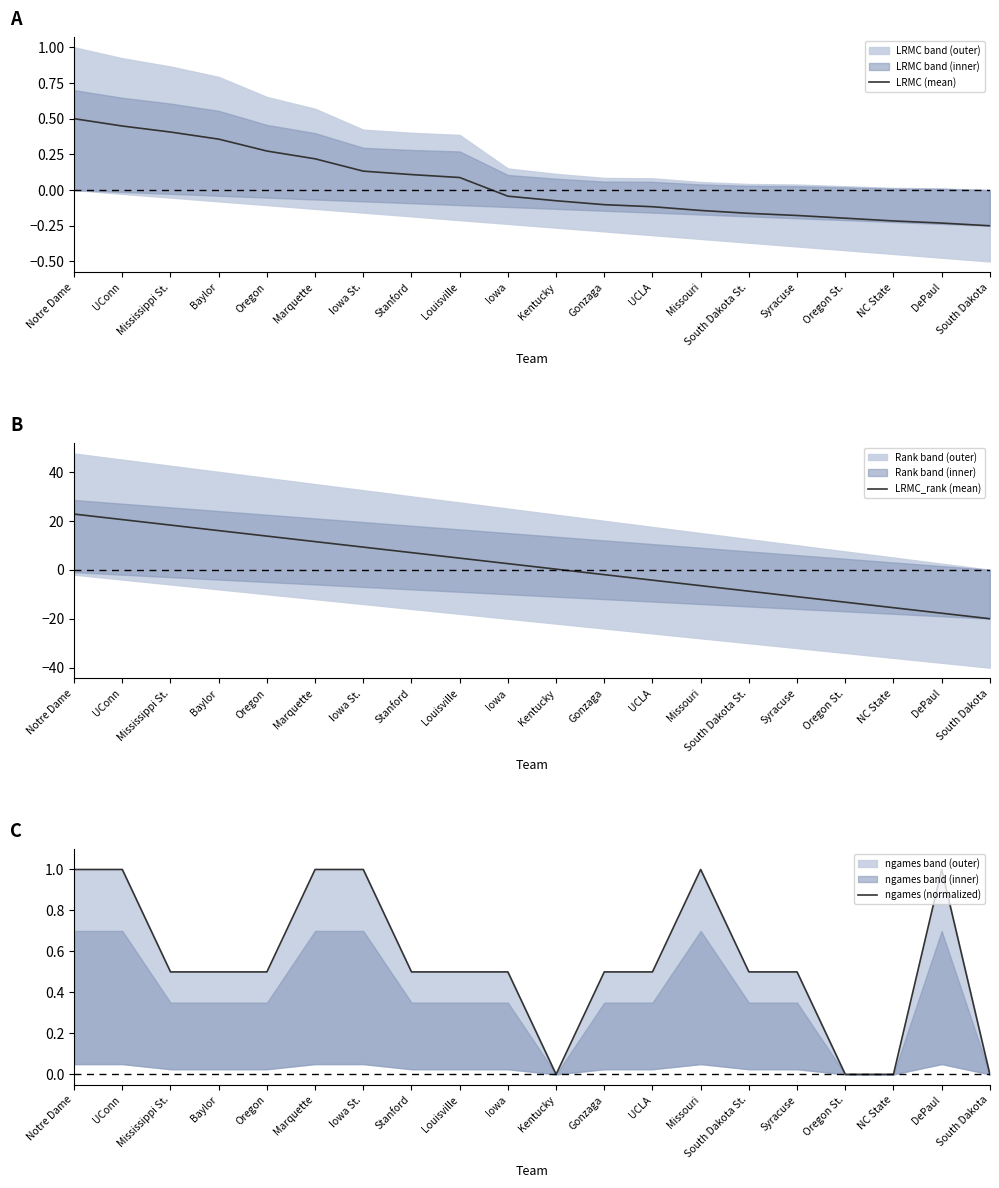

Which series has the largest total across all categories?

LRMC_rank (mean)